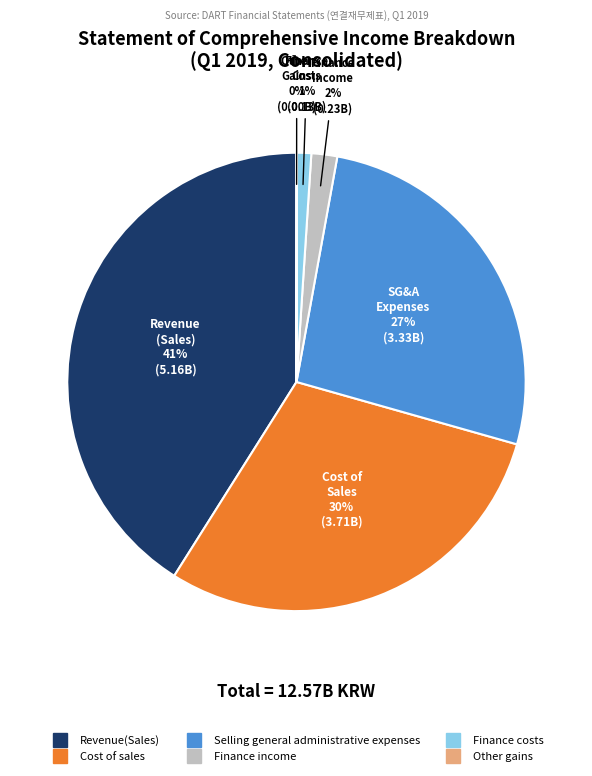

Between Cost of sales and Finance costs, which is larger?

Cost of sales